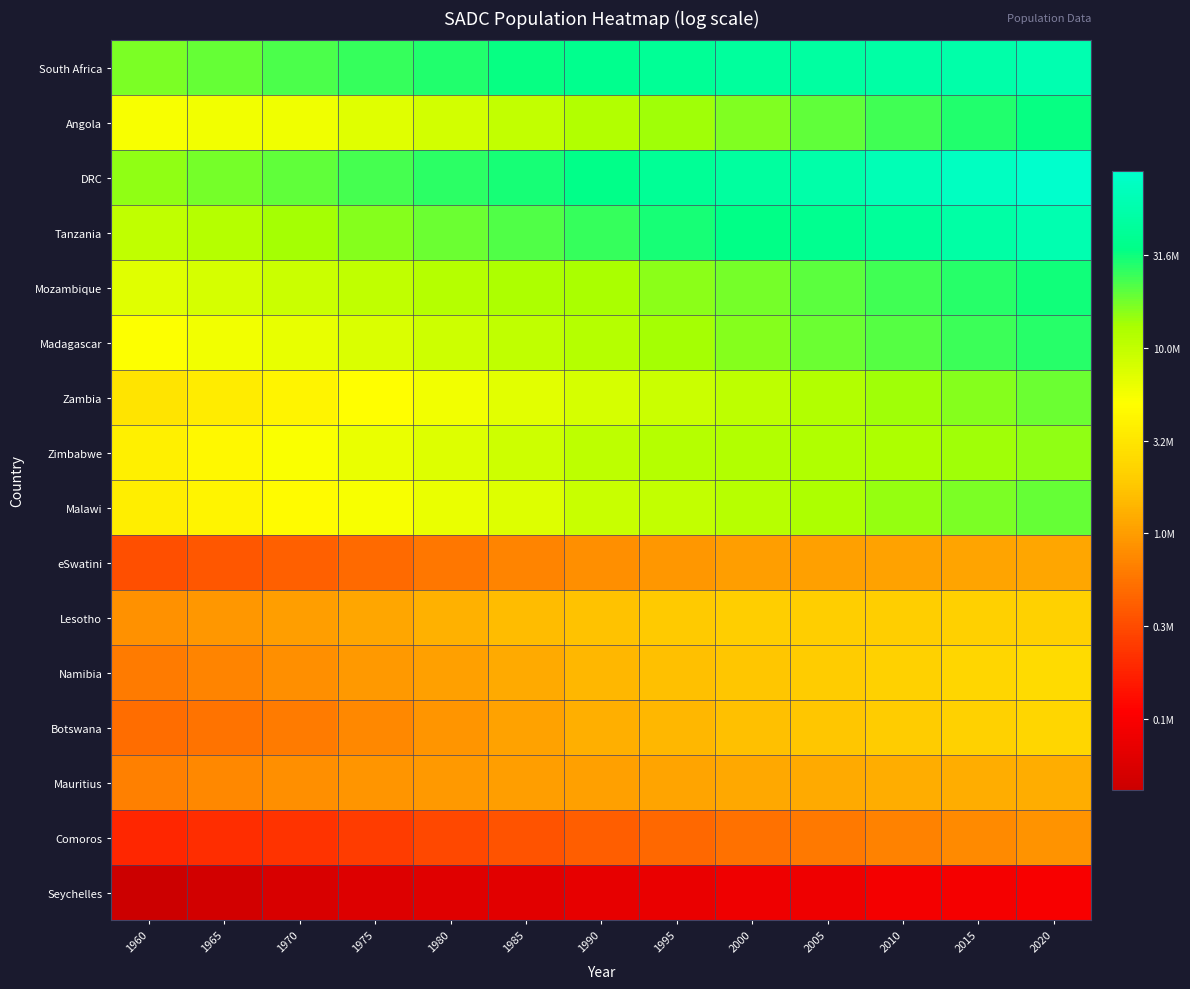

Reading left to right, transcribe all the data shown in this chart.

South Africa: 1960=7.2	1965=7.3	1970=7.3	1975=7.4	1980=7.5	1985=7.5	1990=7.6	1995=7.6	2000=7.7	2005=7.7	2010=7.7	2015=7.7	2020=7.8
Angola: 1960=6.7	1965=6.8	1970=6.8	1975=6.8	1980=6.9	1985=7.0	1990=7.1	1995=7.1	2000=7.2	2005=7.3	2010=7.4	2015=7.4	2020=7.5
DRC: 1960=7.2	1965=7.2	1970=7.3	1975=7.4	1980=7.4	1985=7.5	1990=7.5	1995=7.6	2000=7.7	2005=7.7	2010=7.8	2015=7.9	2020=8.0
Tanzania: 1960=7.0	1965=7.1	1970=7.1	1975=7.2	1980=7.3	1985=7.3	1990=7.4	1995=7.5	2000=7.5	2005=7.6	2010=7.6	2015=7.7	2020=7.8
Mozambique: 1960=6.9	1965=6.9	1970=7.0	1975=7.0	1980=7.1	1985=7.1	1990=7.1	1995=7.2	2000=7.2	2005=7.3	2010=7.4	2015=7.4	2020=7.5
Madagascar: 1960=6.7	1965=6.8	1970=6.8	1975=6.9	1980=6.9	1985=7.0	1990=7.1	1995=7.1	2000=7.2	2005=7.3	2010=7.3	2015=7.4	2020=7.4
Zambia: 1960=6.5	1965=6.6	1970=6.6	1975=6.7	1980=6.8	1985=6.8	1990=6.9	1995=7.0	2000=7.0	2005=7.1	2010=7.1	2015=7.2	2020=7.3
Zimbabwe: 1960=6.6	1965=6.7	1970=6.7	1975=6.8	1980=6.9	1985=6.9	1990=7.0	1995=7.1	2000=7.1	2005=7.1	2010=7.1	2015=7.1	2020=7.2
Malawi: 1960=6.6	1965=6.6	1970=6.7	1975=6.7	1980=6.8	1985=6.9	1990=7.0	1995=7.0	2000=7.0	2005=7.1	2010=7.2	2015=7.2	2020=7.3
eSwatini: 1960=5.5	1965=5.6	1970=5.6	1975=5.7	1980=5.8	1985=5.8	1990=5.9	1995=6.0	2000=6.0	2005=6.0	2010=6.0	2015=6.0	2020=6.1
Lesotho: 1960=5.9	1965=6.0	1970=6.0	1975=6.1	1980=6.1	1985=6.2	1990=6.2	1995=6.3	2000=6.3	2005=6.3	2010=6.3	2015=6.3	2020=6.3
Namibia: 1960=5.8	1965=5.9	1970=5.9	1975=6.0	1980=6.0	1985=6.1	1990=6.2	1995=6.2	2000=6.3	2005=6.3	2010=6.3	2015=6.4	2020=6.4
Botswana: 1960=5.7	1965=5.7	1970=5.8	1975=5.9	1980=6.0	1985=6.0	1990=6.1	1995=6.2	2000=6.2	2005=6.3	2010=6.3	2015=6.3	2020=6.4
Mauritius: 1960=5.8	1965=5.9	1970=5.9	1975=6.0	1980=6.0	1985=6.0	1990=6.0	1995=6.1	2000=6.1	2005=6.1	2010=6.1	2015=6.1	2020=6.1
Comoros: 1960=5.3	1965=5.3	1970=5.4	1975=5.4	1980=5.5	1985=5.6	1990=5.6	1995=5.7	2000=5.7	2005=5.8	2010=5.8	2015=5.9	2020=5.9
Seychelles: 1960=4.6	1965=4.7	1970=4.7	1975=4.8	1980=4.8	1985=4.8	1990=4.8	1995=4.9	2000=4.9	2005=4.9	2010=5.0	2015=5.0	2020=5.0